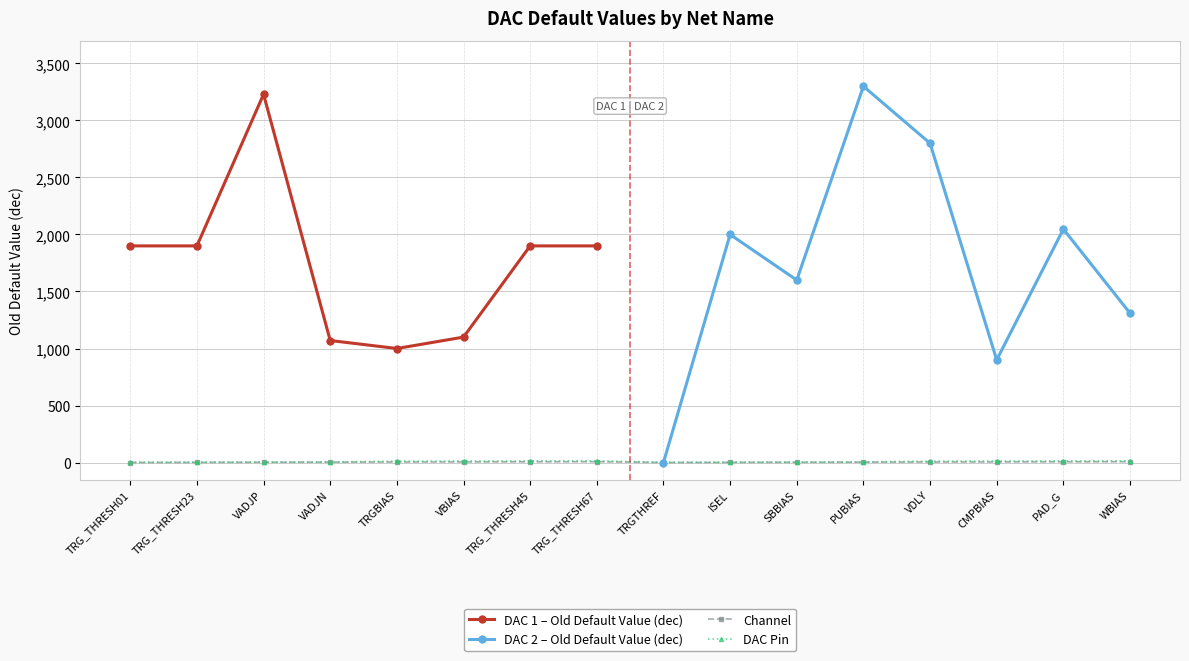

How many values in the Channel series exceed 4?

6